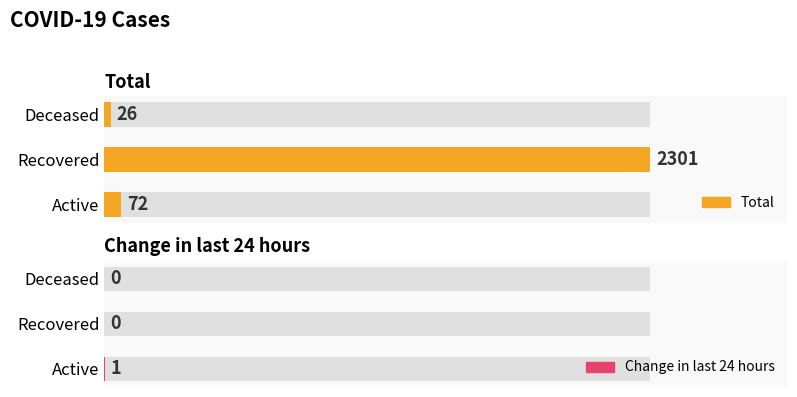

Which series changed the most between Recovered and Deceased?

Total